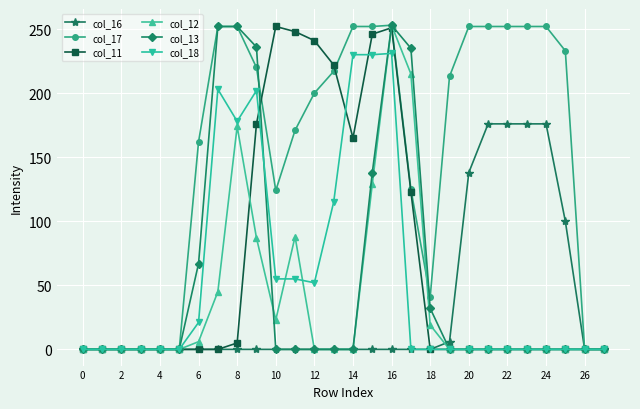

Which series has the largest total across all categories?

col_17